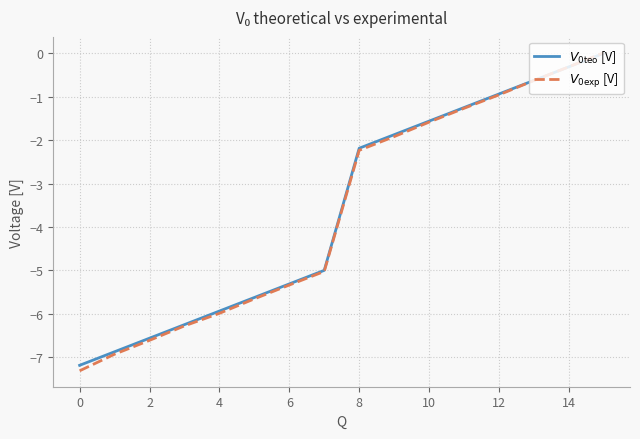

What is the smallest value displayed?

-7.3